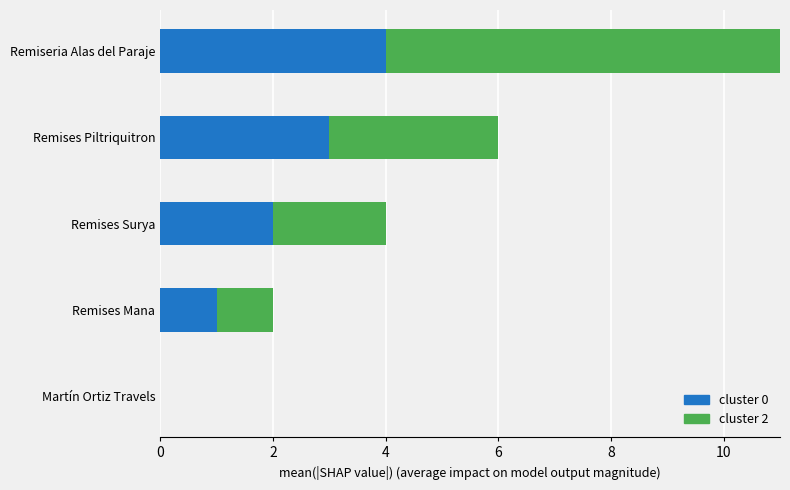

How many data points does each series have?

5